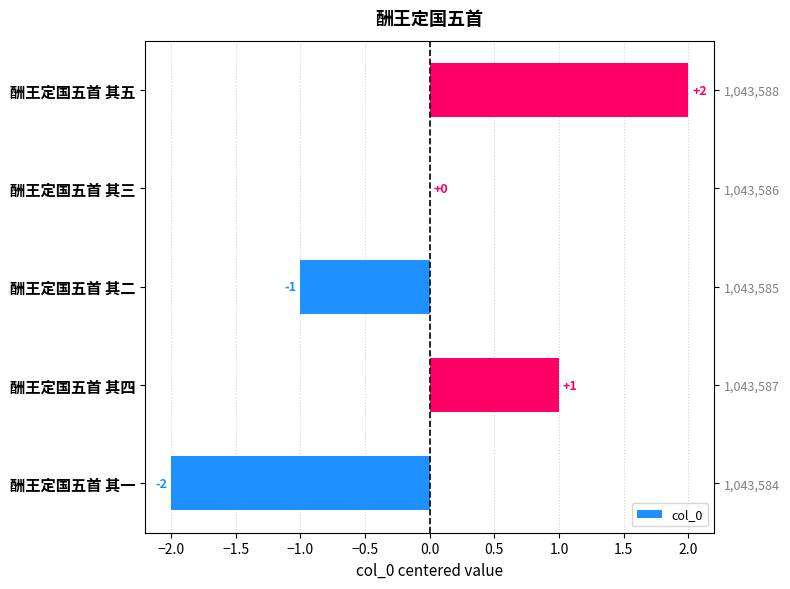

Are the bars horizontal?

Yes